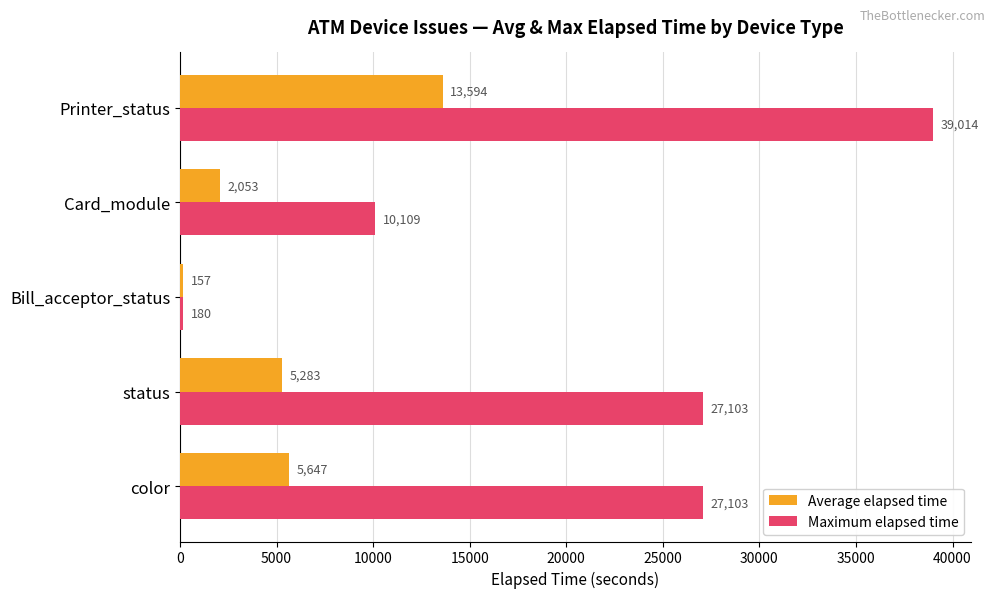

How many categories are shown in the chart?

5